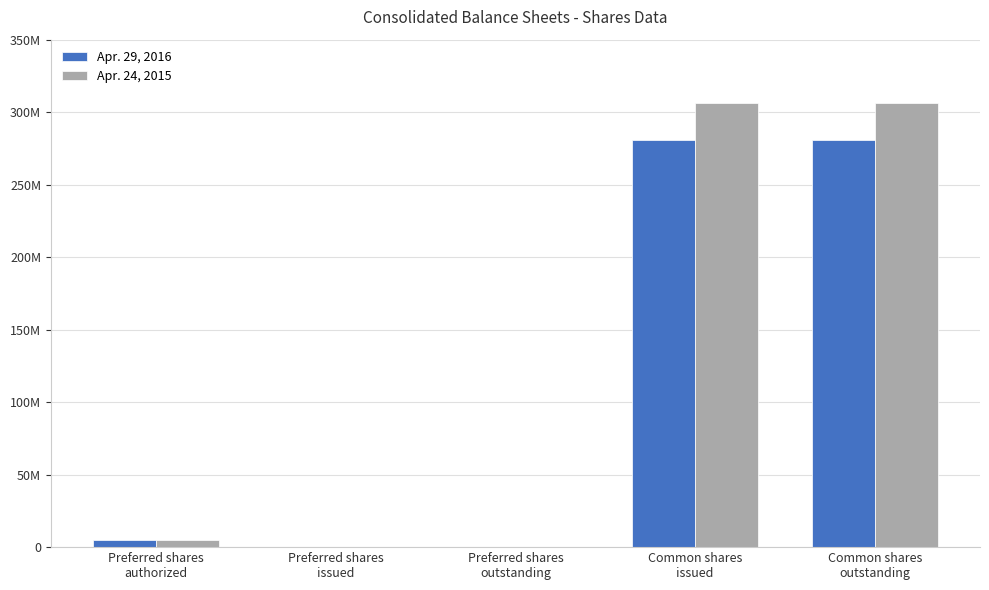

What is the label of the 5th bar from the left?

Common shares
outstanding